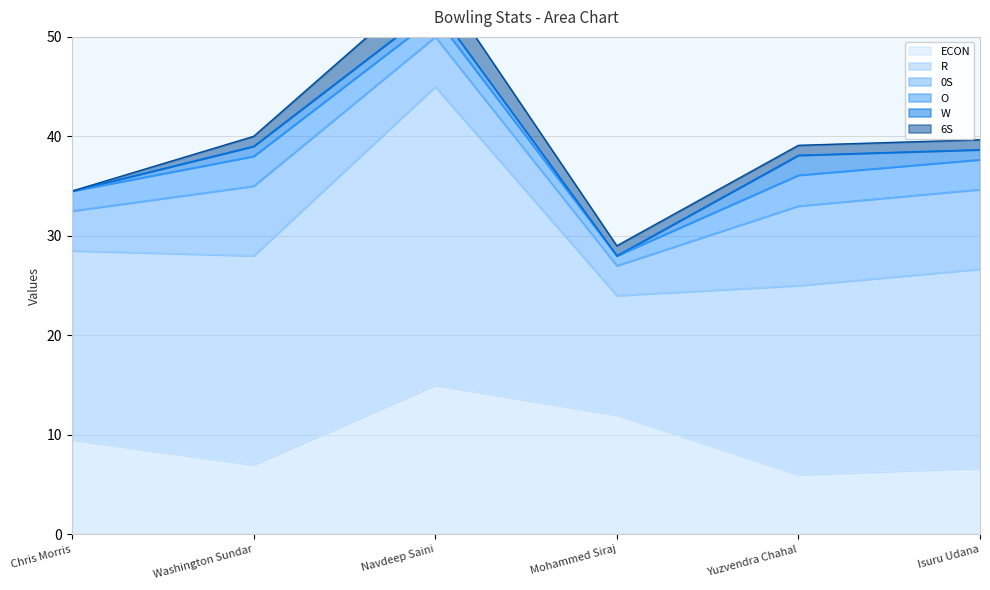

How many data points does each series have?

6